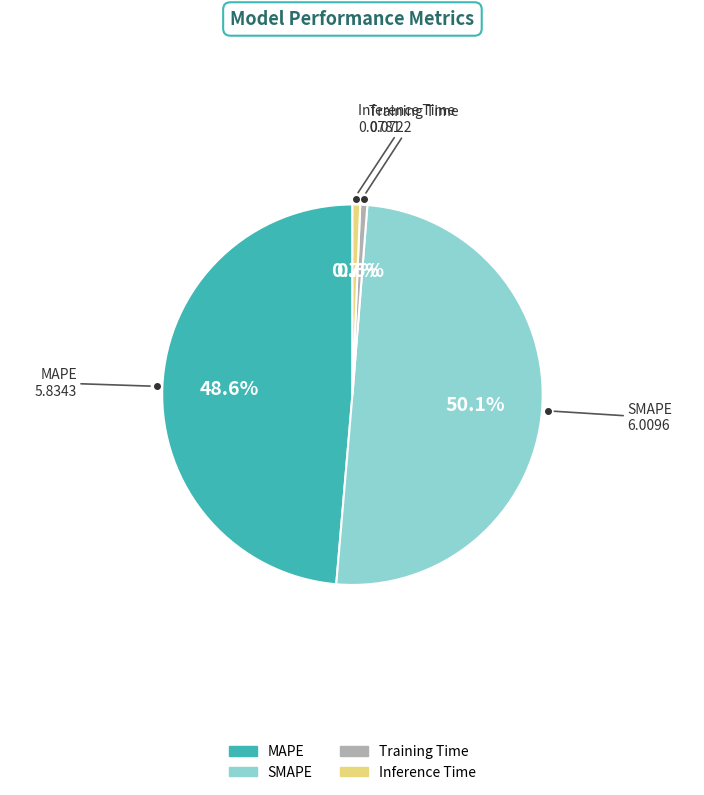

What percentage is the Training Time slice, to the nearest percent?

1%